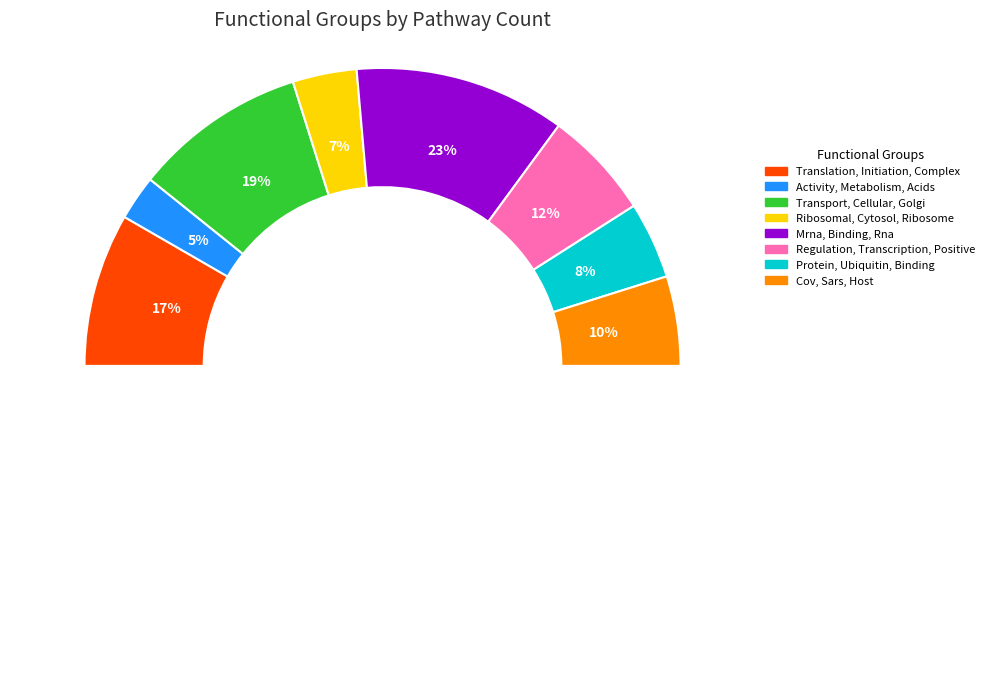

How many segments does this pie chart have?

8